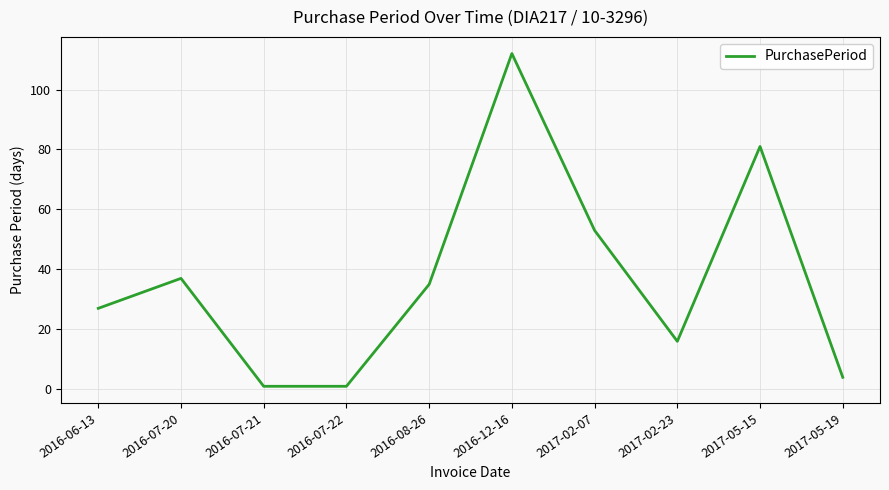

Is it true that the value at 2016-06-13 is 27?

True